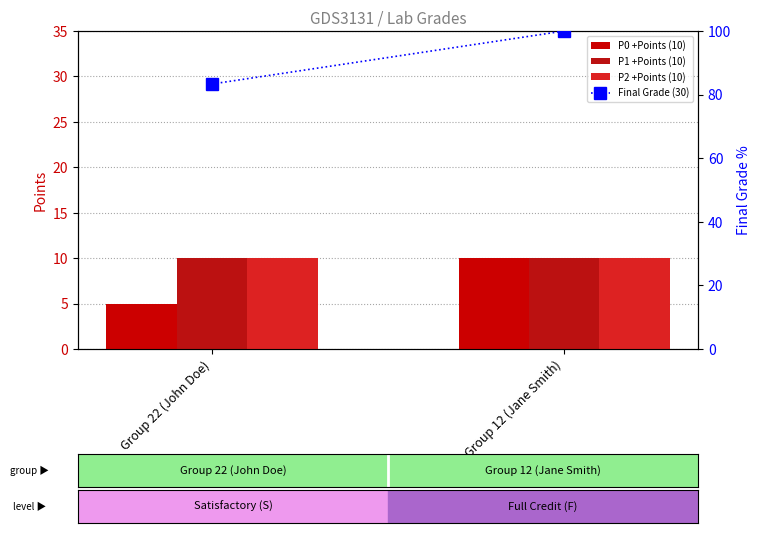

Reading left to right, extract all data points from this chart.

P0 +Points (10): Group 22 (John Doe)=5.0	Group 12 (Jane Smith)=10.0
P1 +Points (10): Group 22 (John Doe)=10.0	Group 12 (Jane Smith)=10.0
P2 +Points (10): Group 22 (John Doe)=10.0	Group 12 (Jane Smith)=10.0
Final Grade (30): Group 22 (John Doe)=83.3	Group 12 (Jane Smith)=100.0